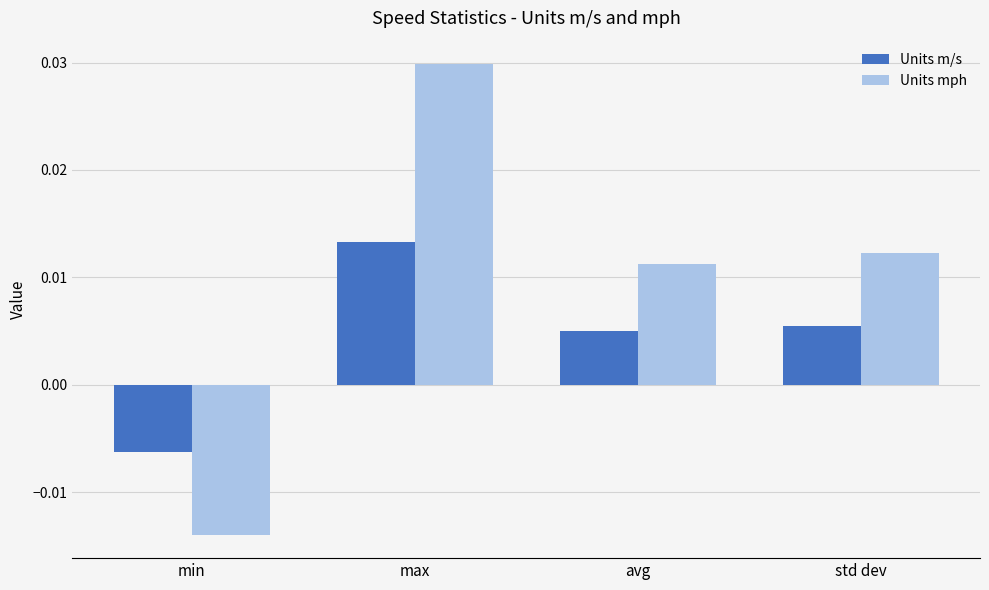

Which series has the largest total across all categories?

Units mph